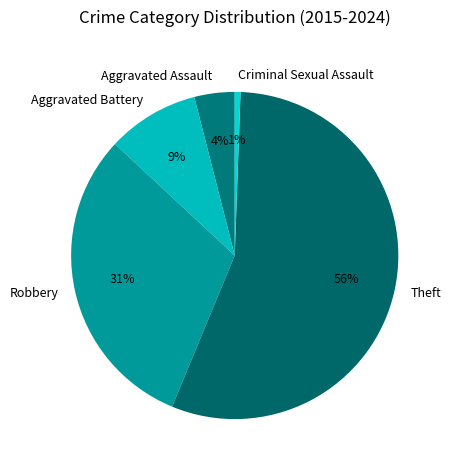

Rank the categories by value from lowest to highest.

Criminal Sexual Assault, Aggravated Assault, Aggravated Battery, Robbery, Theft